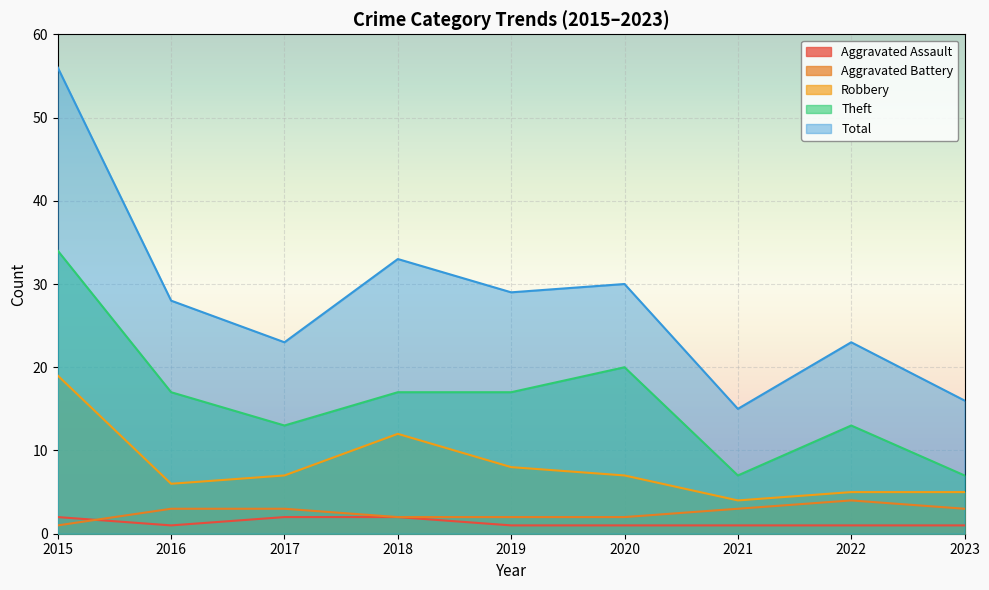

List the labels in order of Aggravated Assault value, largest first.

2015, 2017, 2018, 2016, 2019, 2020, 2021, 2022, 2023